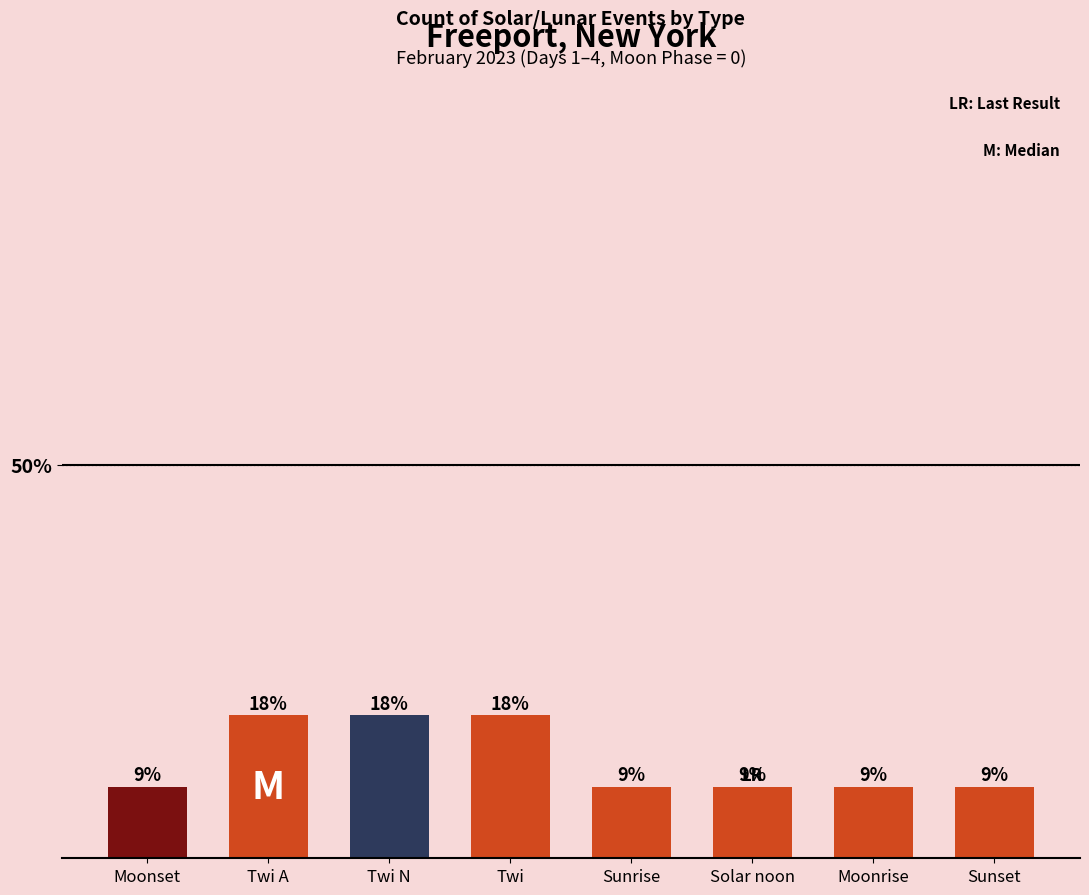

How many bars are there in total?

8